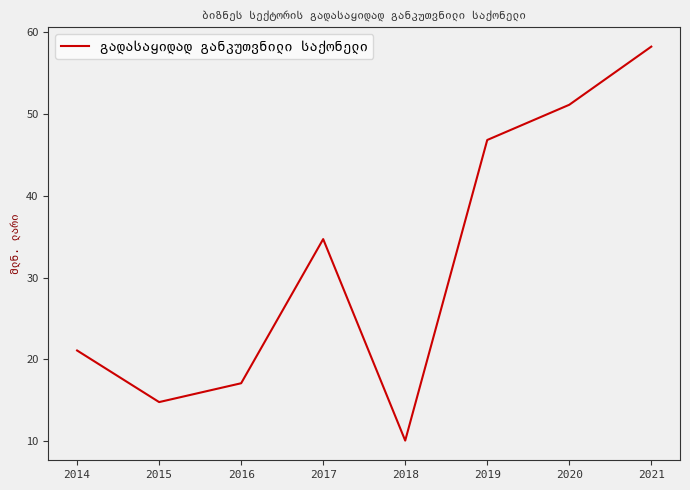

What is the difference between the second highest and minimum values?

41.0